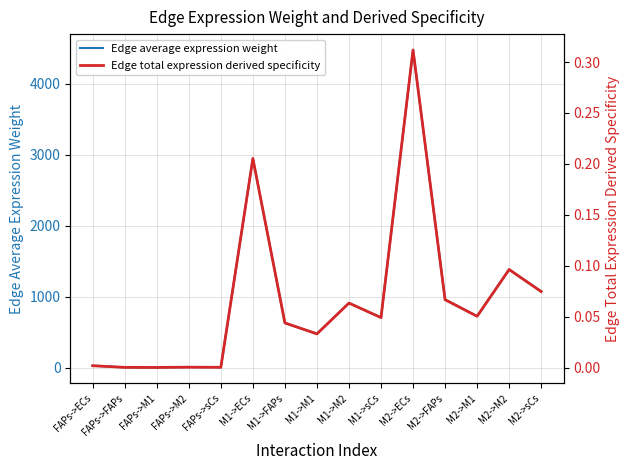

What is the spread (max minus min) of values at M2->M2?

1383.1